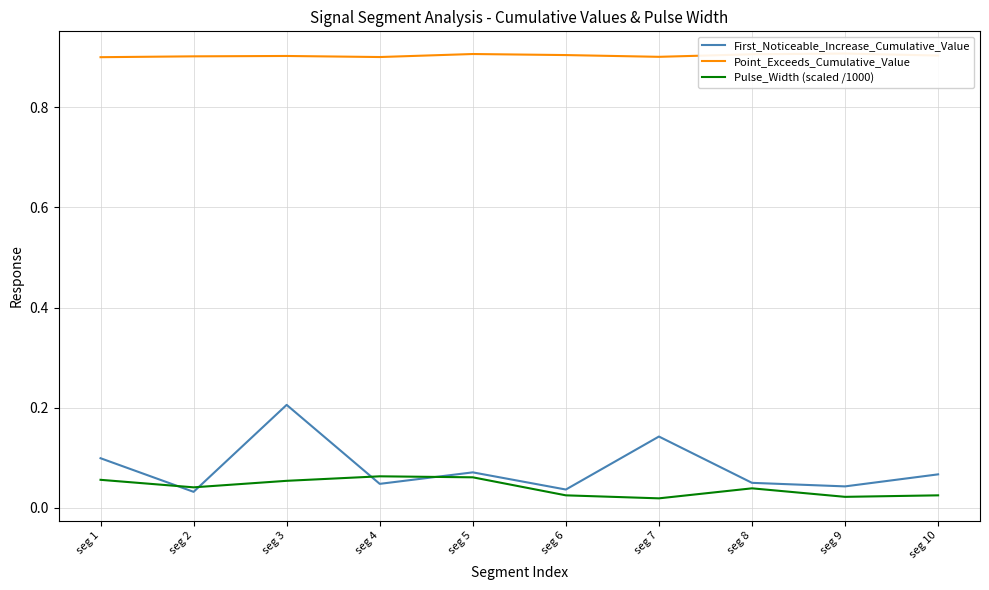

Which has a higher value, seg 10 or seg 3?

seg 3